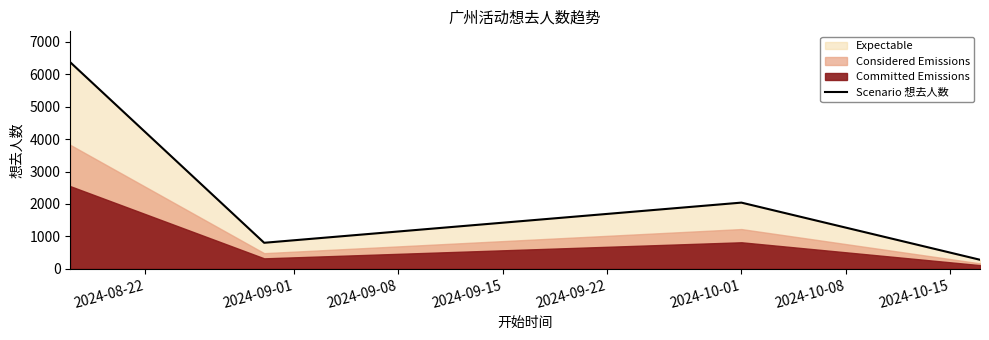

What is the smallest value displayed?

277